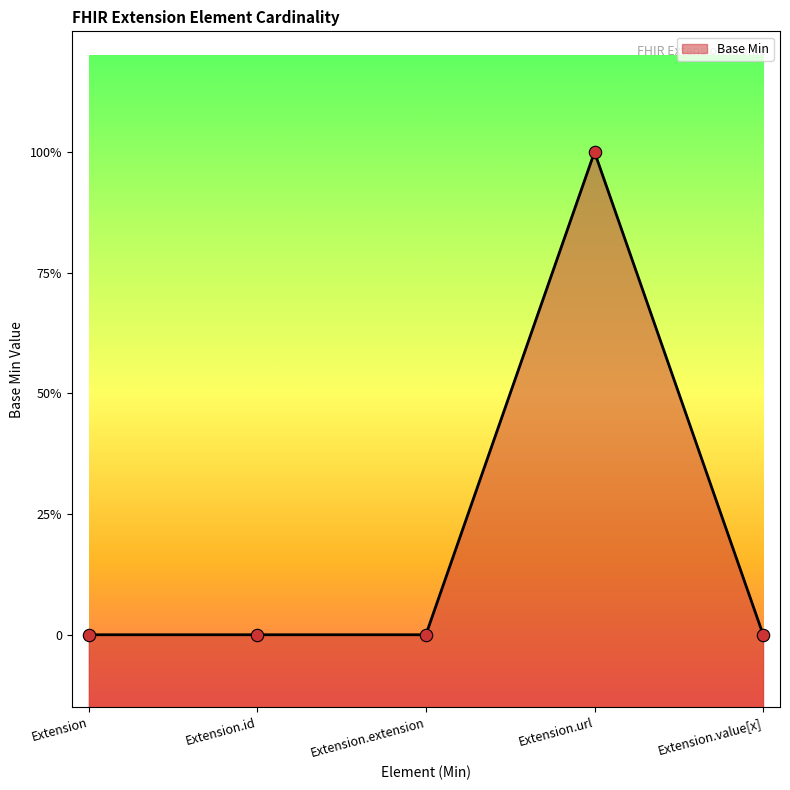

Which has a higher value, Extension.id or Extension.extension?

Extension.id